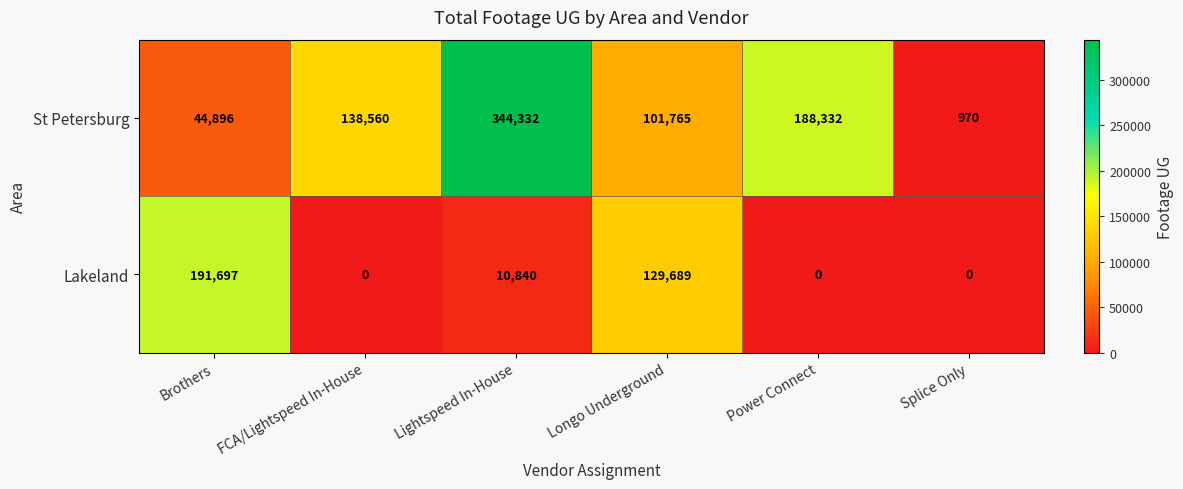

What is the total value across all series at Splice Only?

970